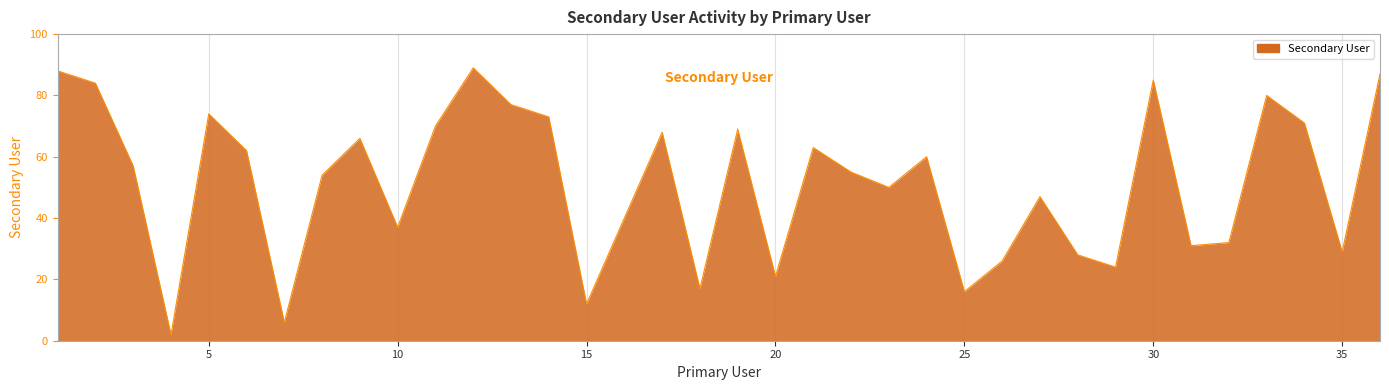

Count the number of data series in this chart.

1